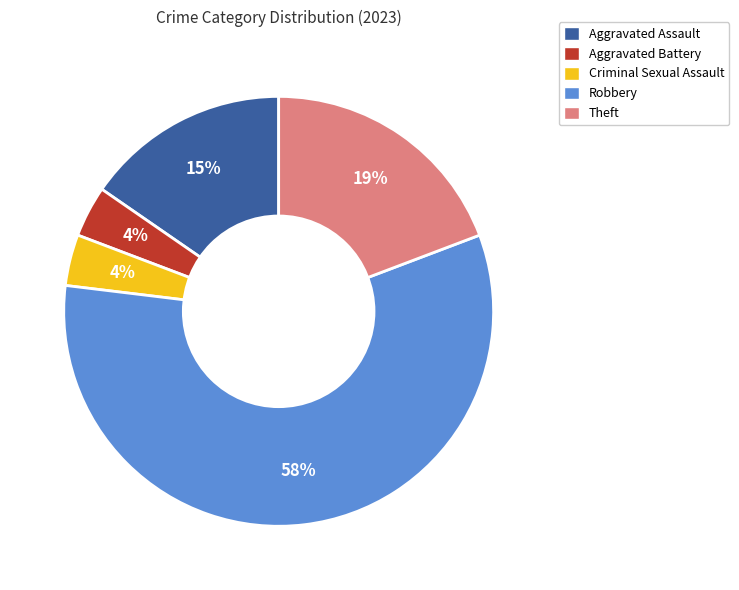

What is the largest slice in the pie chart?

Robbery